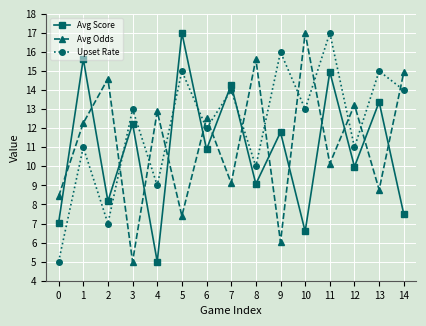

Count the number of categories in the chart.

15